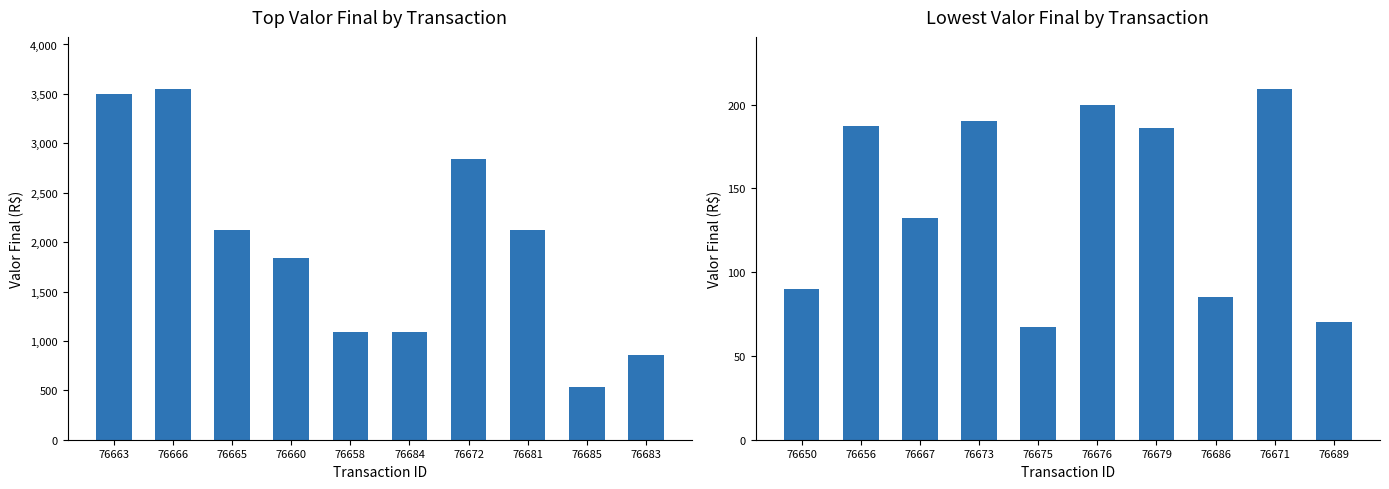

Count the number of data series in this chart.

1